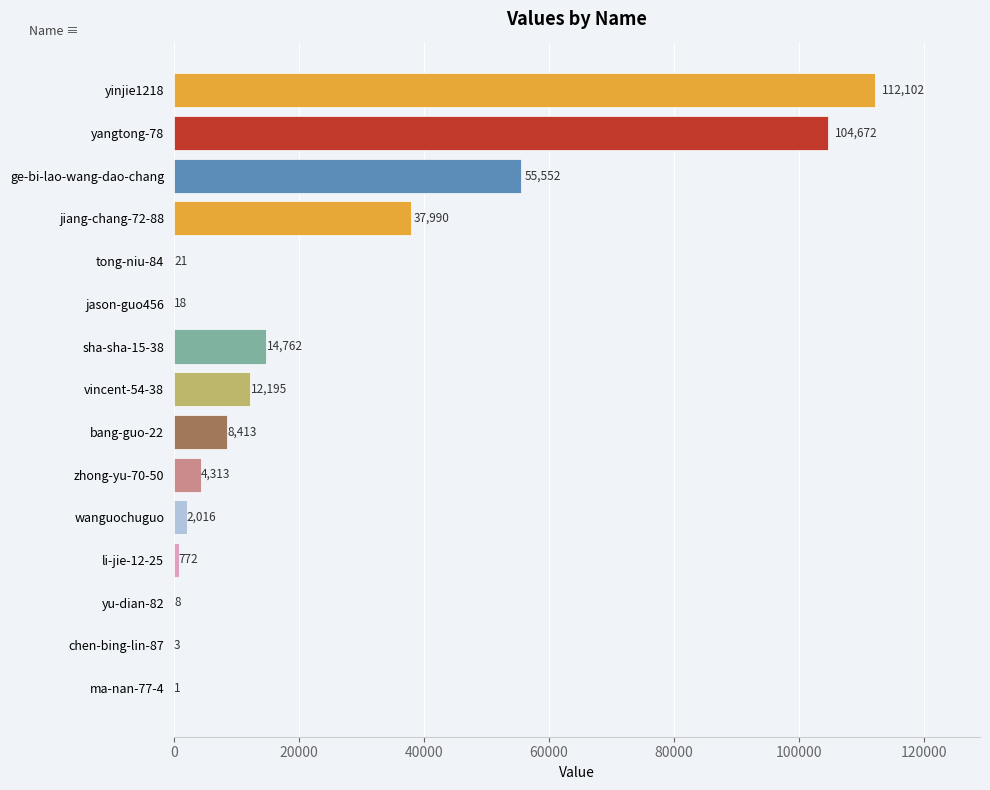

Which category has the highest value across all series?

yinjie1218